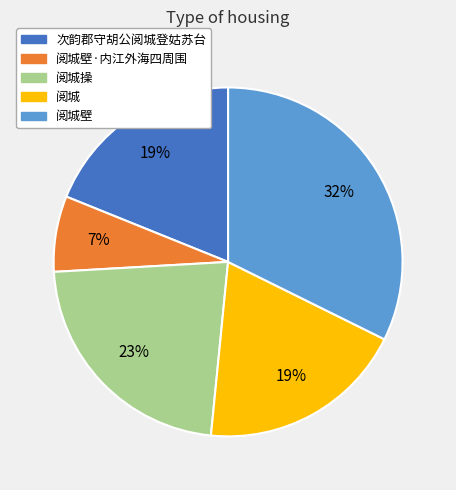

Is it true that 阅城壁·内江外海四周围 is 21% of the pie?

False